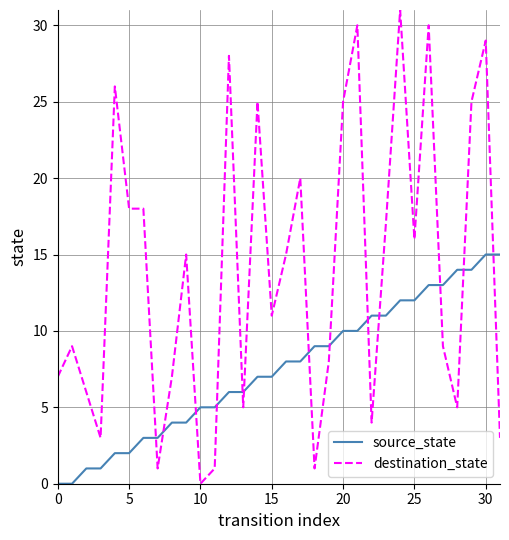

What is the sum of all source_state values?

240